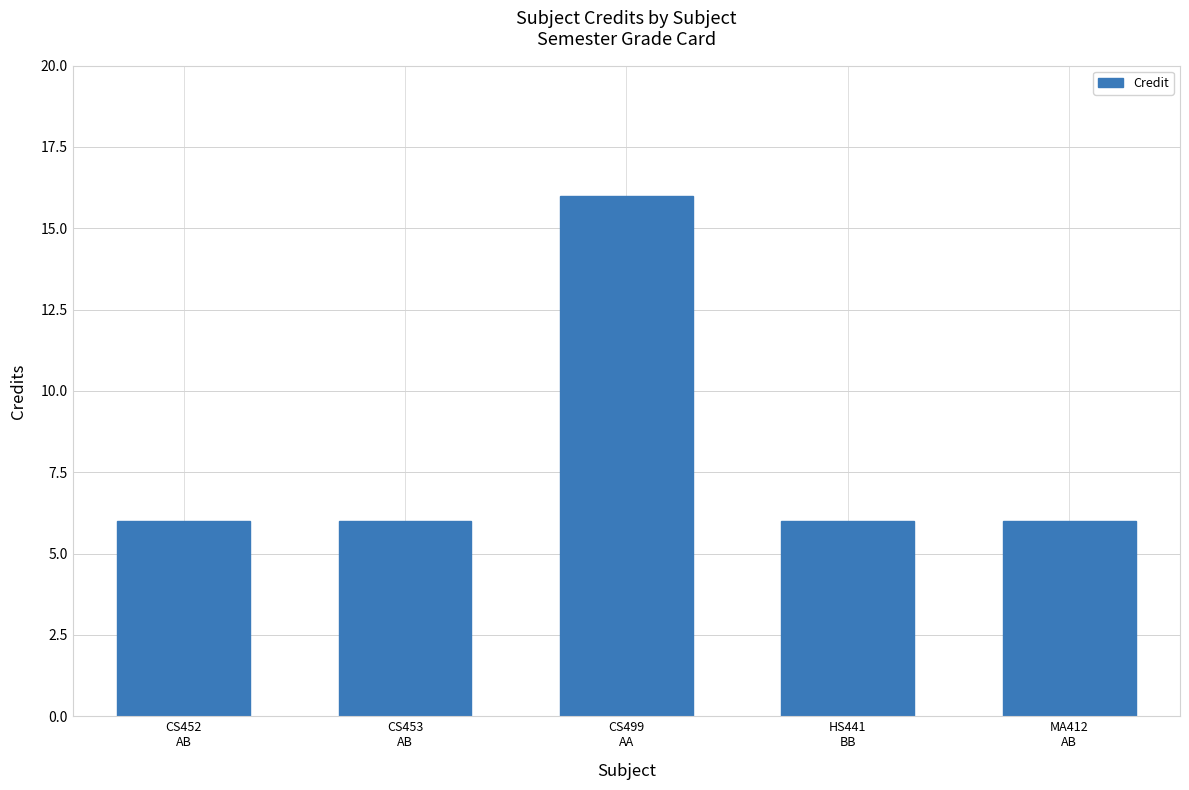

The value at MA412
AB is 6. True or false?

True